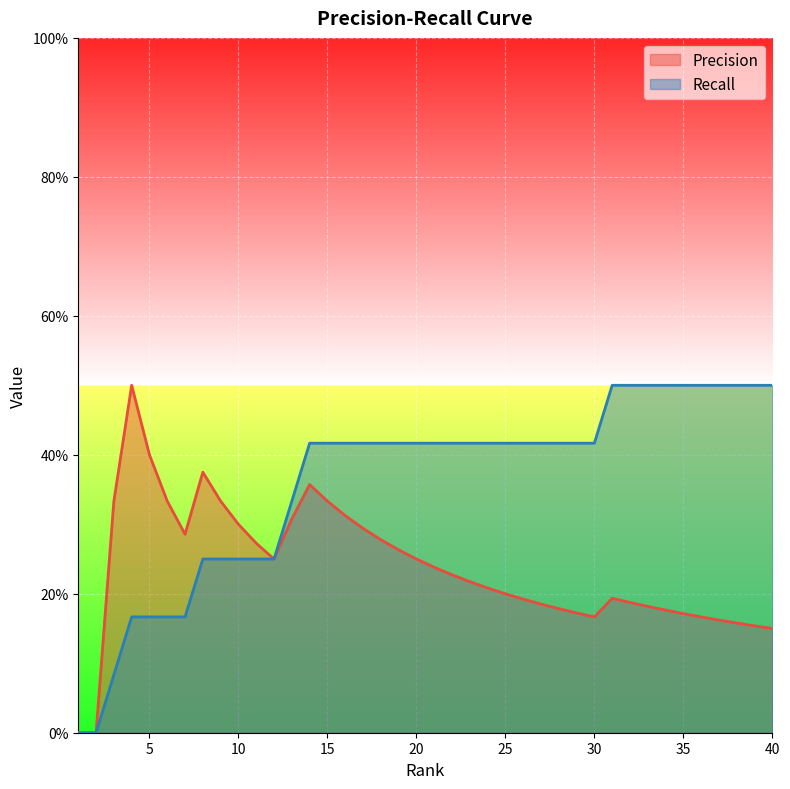

True or false: Precision has more than 1 points higher than both neighbors.

True